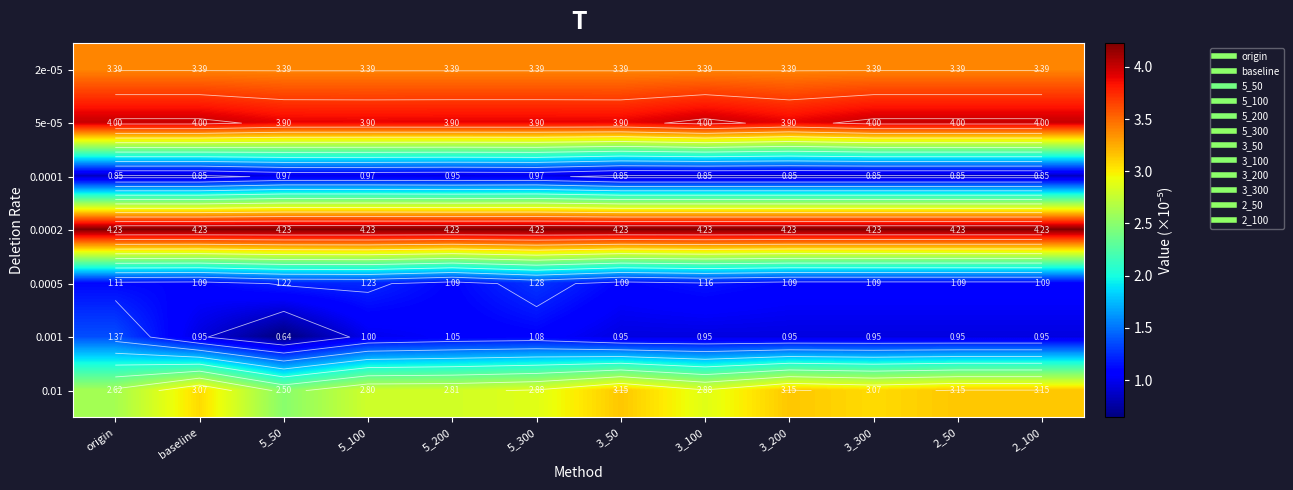

At which label does 0.0001 reach its minimum?

origin